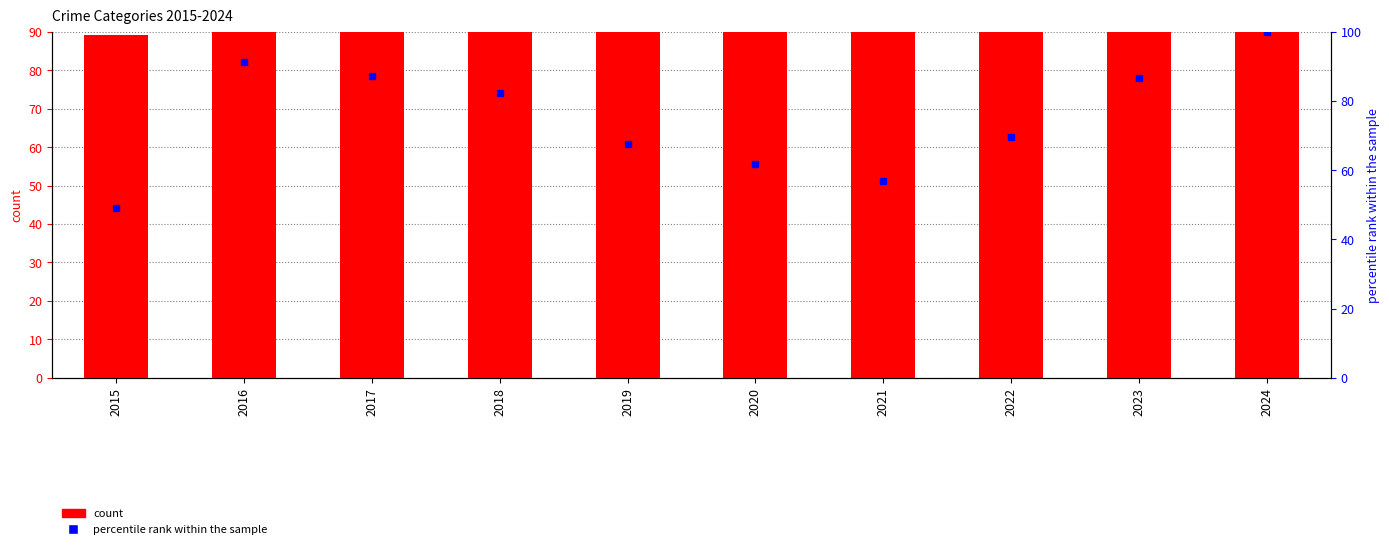

Between 2023 and 2017, which is larger?

2017